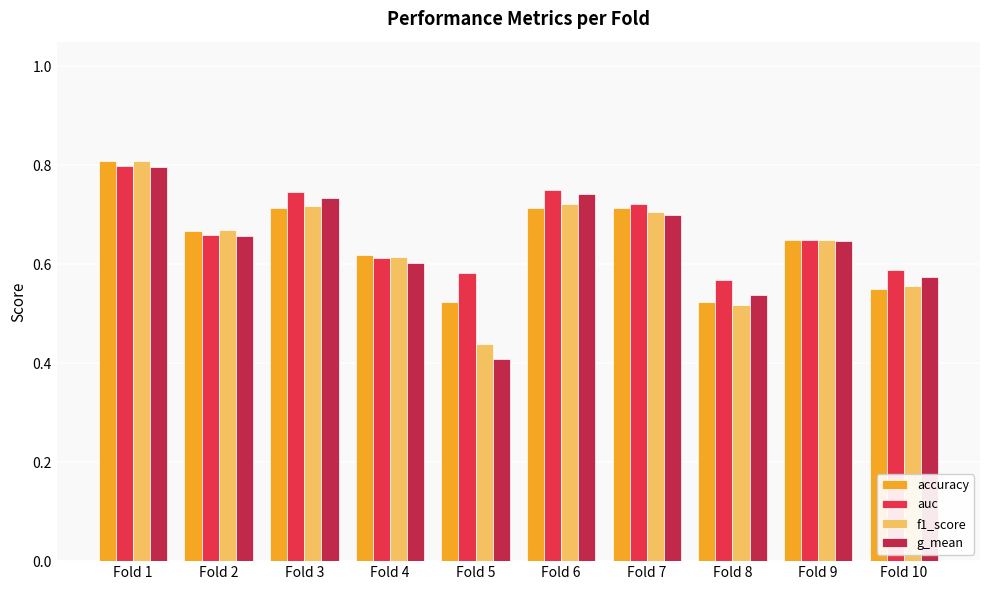

Which series has the widest spread of values?

g_mean